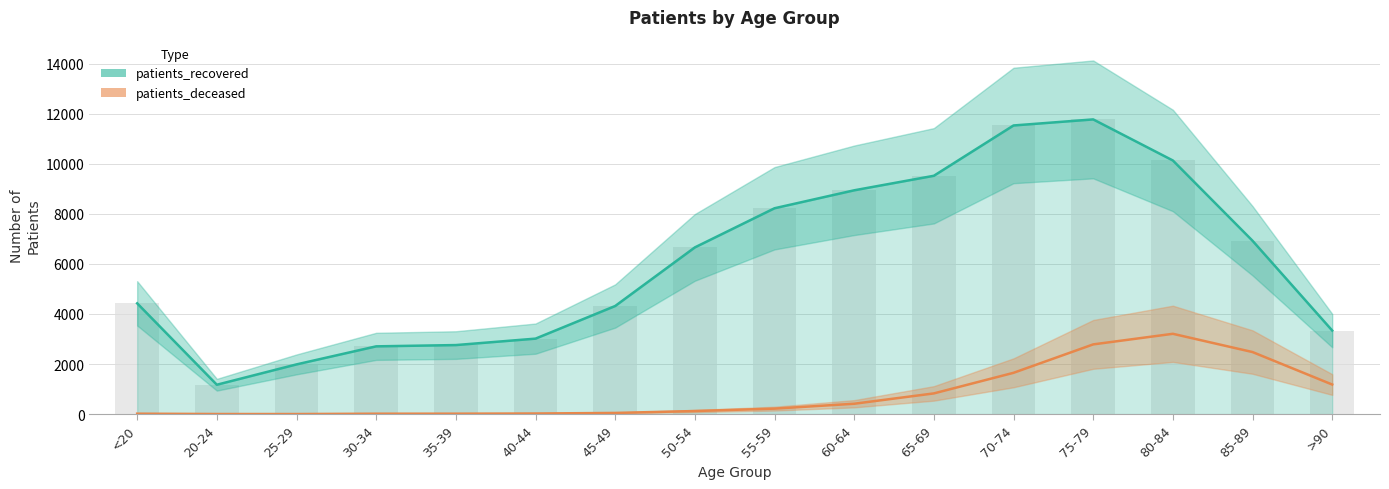

What is the sum of the patients_recovered values at 60-64 and 25-29?

10922